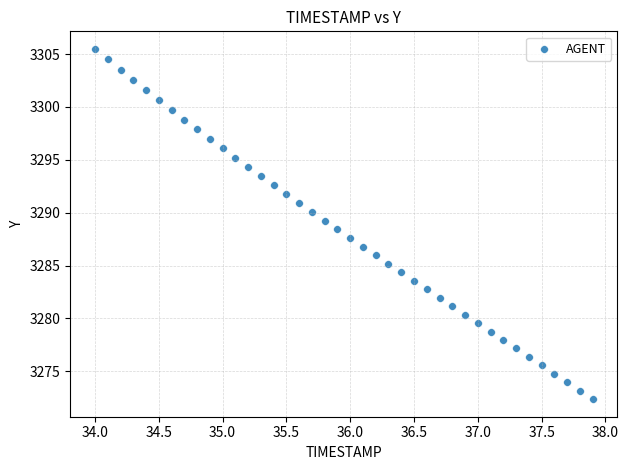

What is the range of Y values (max minus min)?

33.1